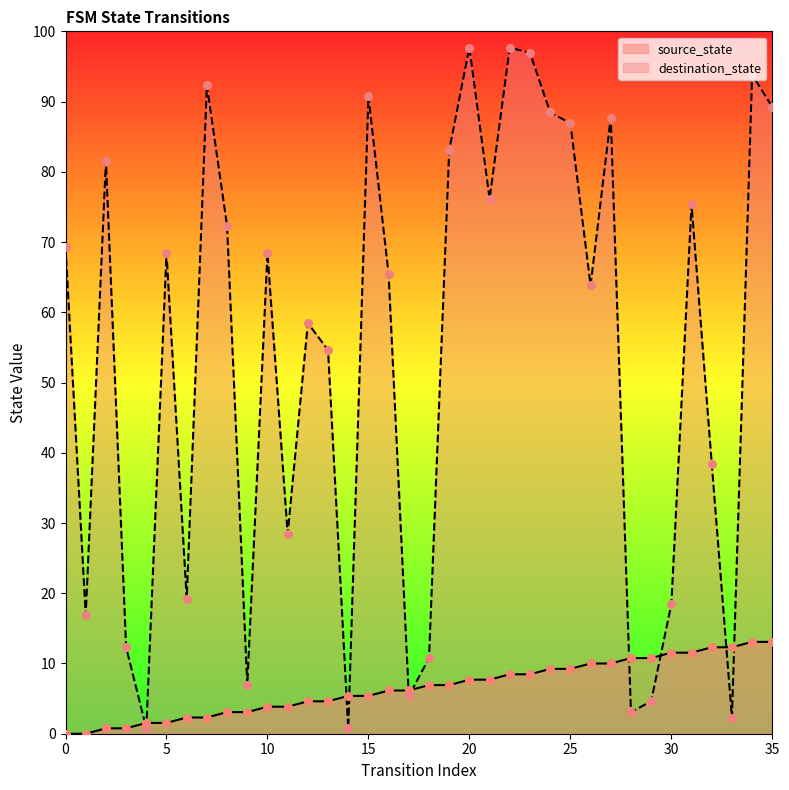

Which series has the largest total across all categories?

destination_state